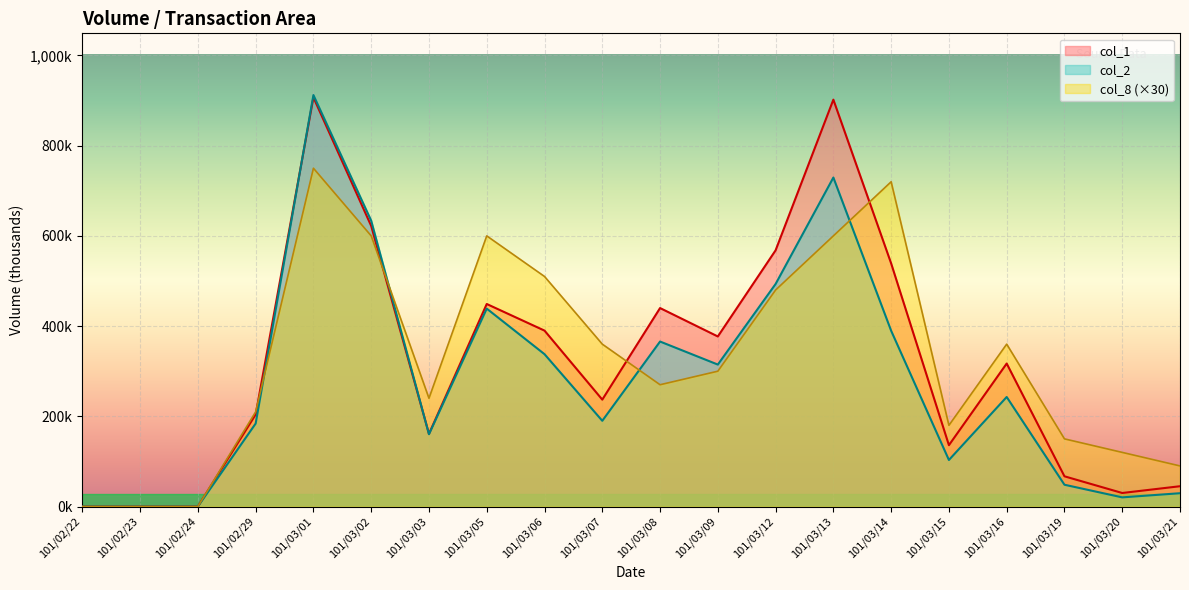

What is the difference between the second highest and second lowest values in the col_8 series?

720.0